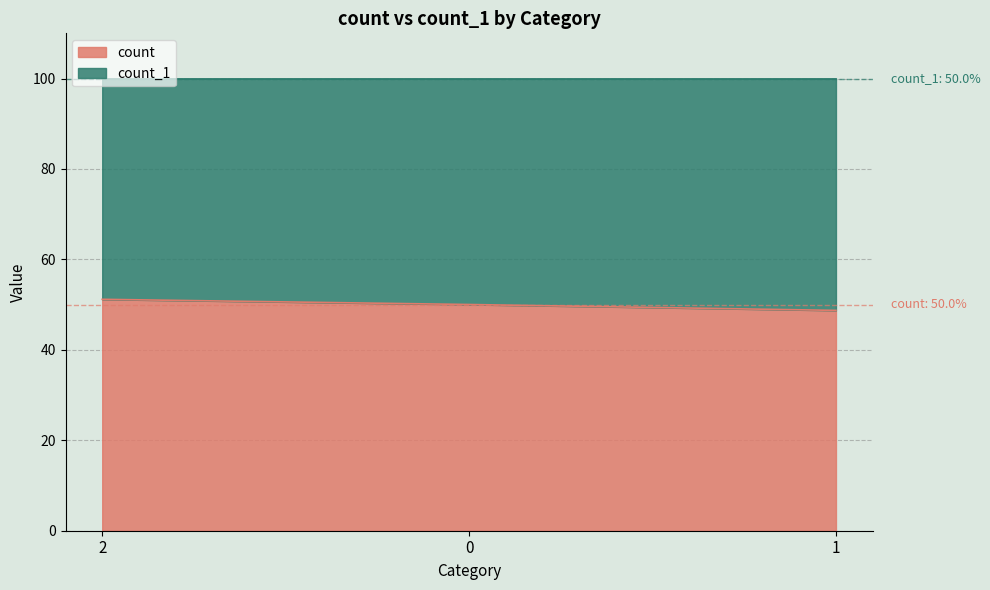

How many lines are shown in the chart?

2